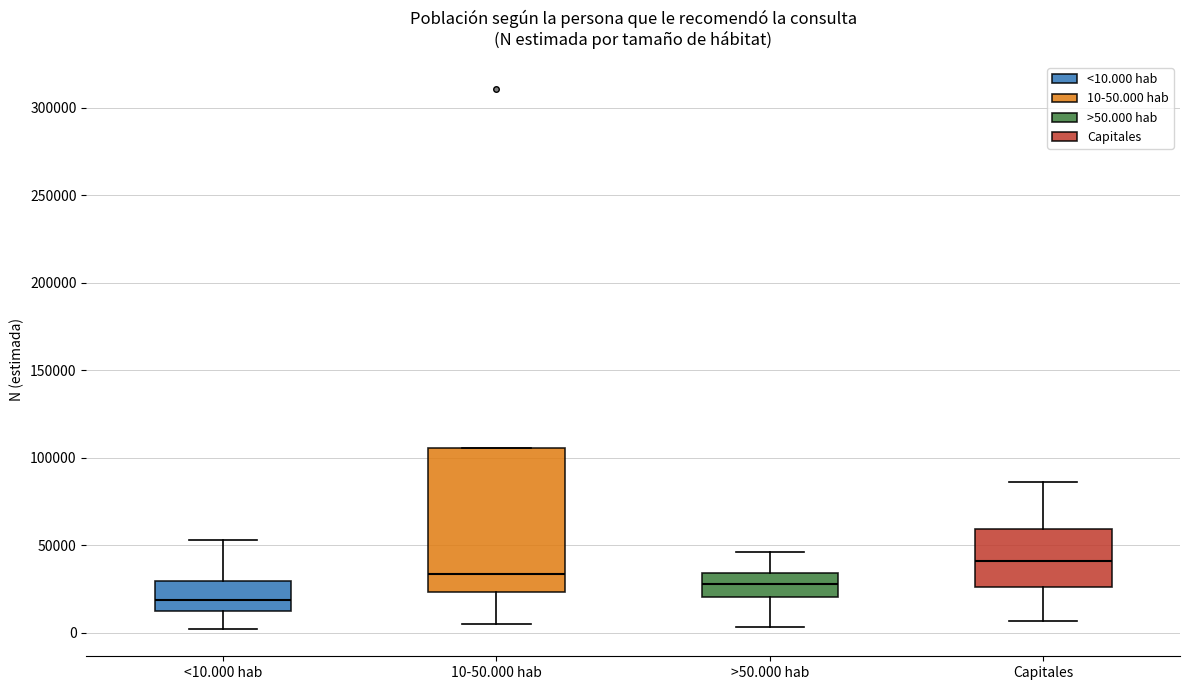

Where is the lower edge of the box for >50.000 hab on the y-axis? The values are not printed on the chart, so give them approximately, as read against the axis.

20000